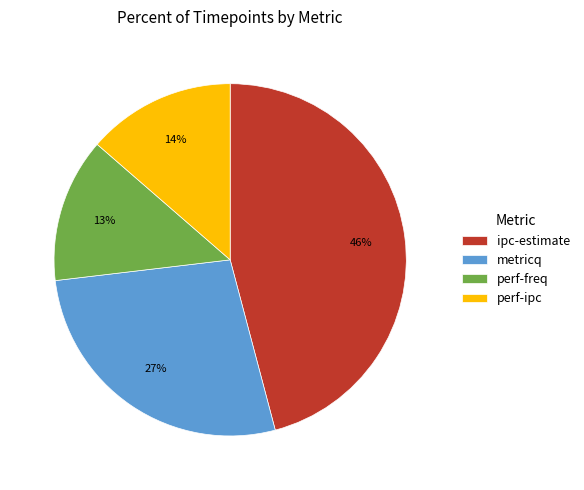

Which category has the biggest portion of the pie?

ipc-estimate